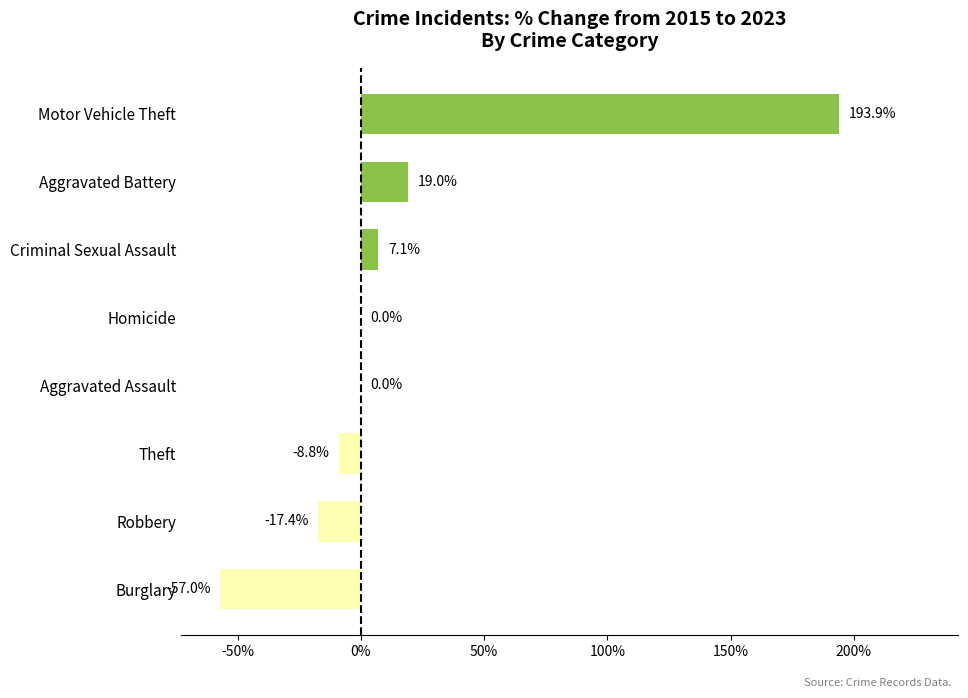

Count the number of categories in the chart.

8